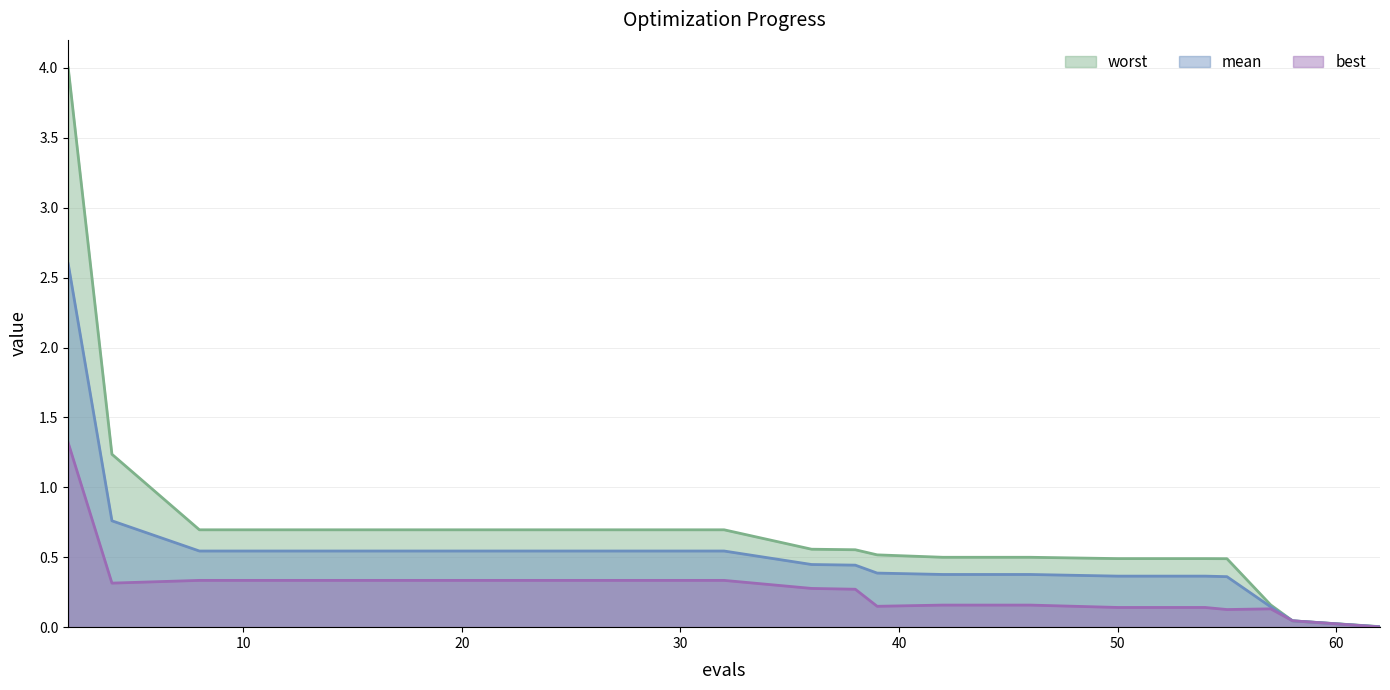

What is the greatest value displayed?

4.0